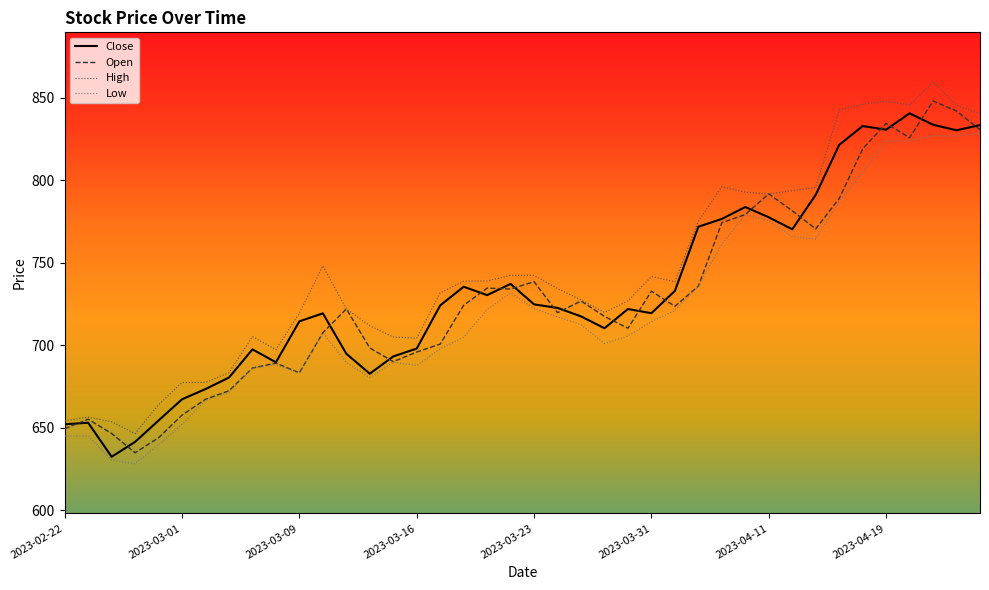

True or false: Low and High cross at least once.

False